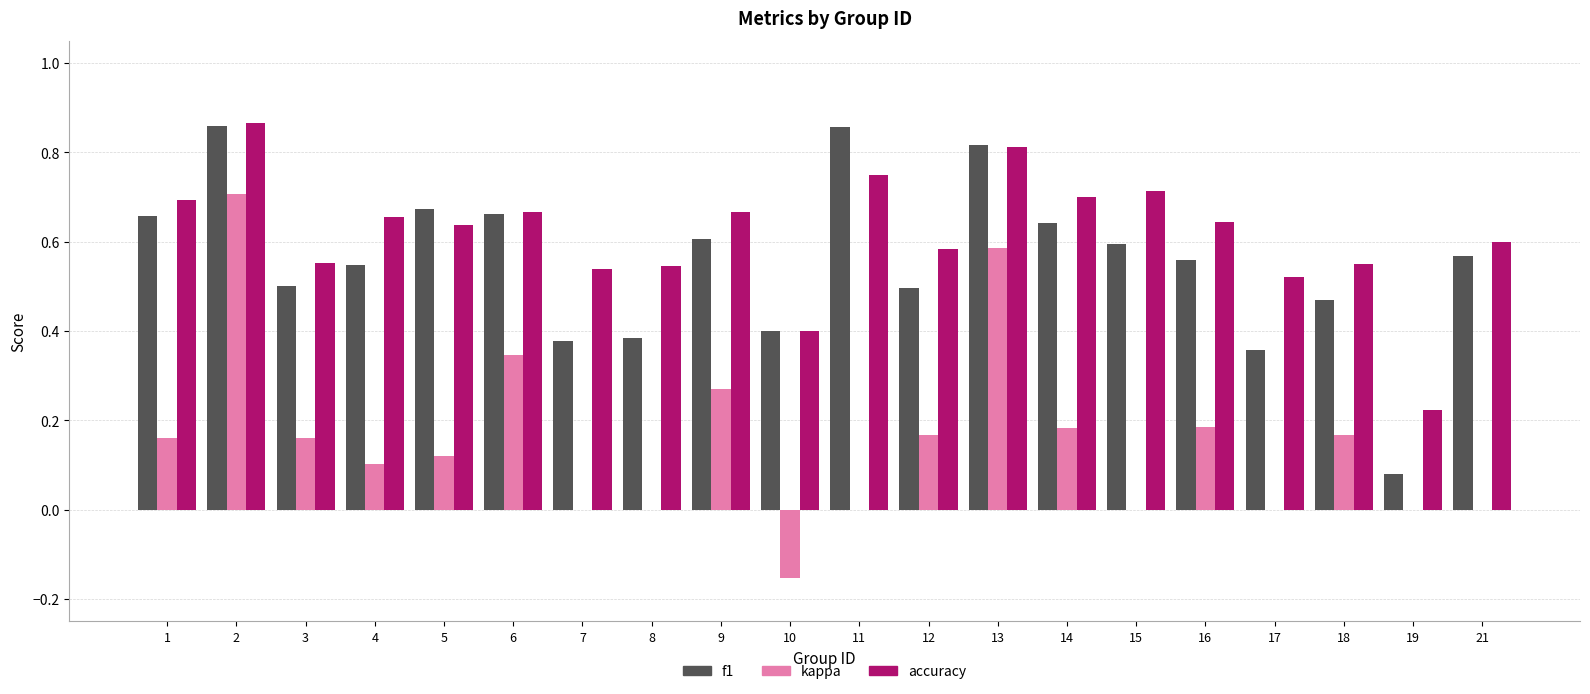

Between 7 and 16, which series saw the biggest shift?

kappa